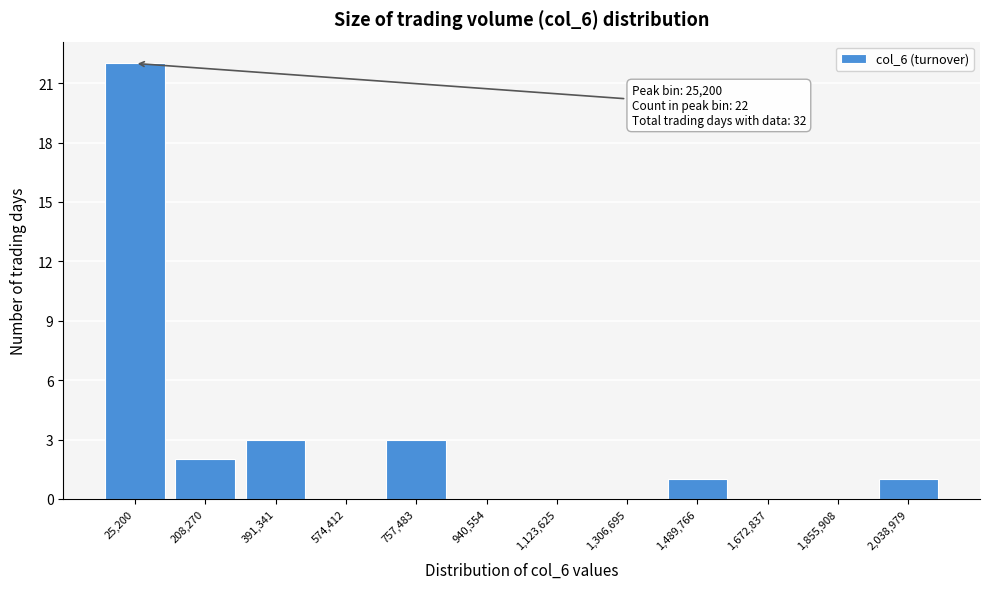

Reading right to left, what are all the values shown in this chart?

2,038,979=1	1,855,908=0	1,672,837=0	1,489,766=1	1,306,695=0	1,123,625=0	940,554=0	757,483=3	574,412=0	391,341=3	208,270=2	25,200=22